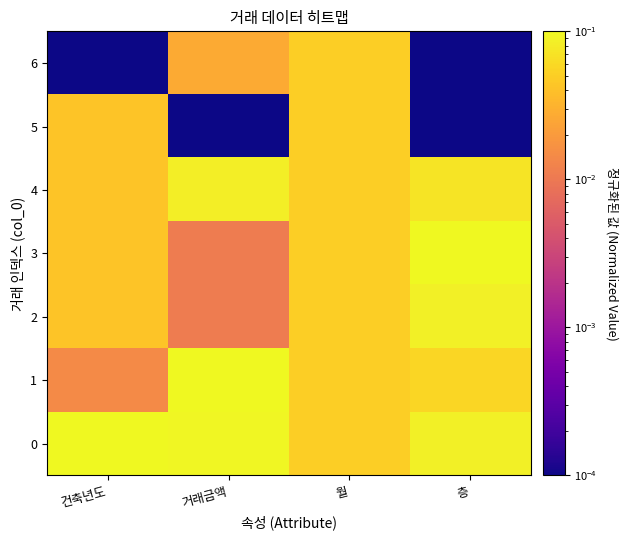

At 층, list the series in order from largest to smallest.

3, 0, 2, 4, 1, 5, 6